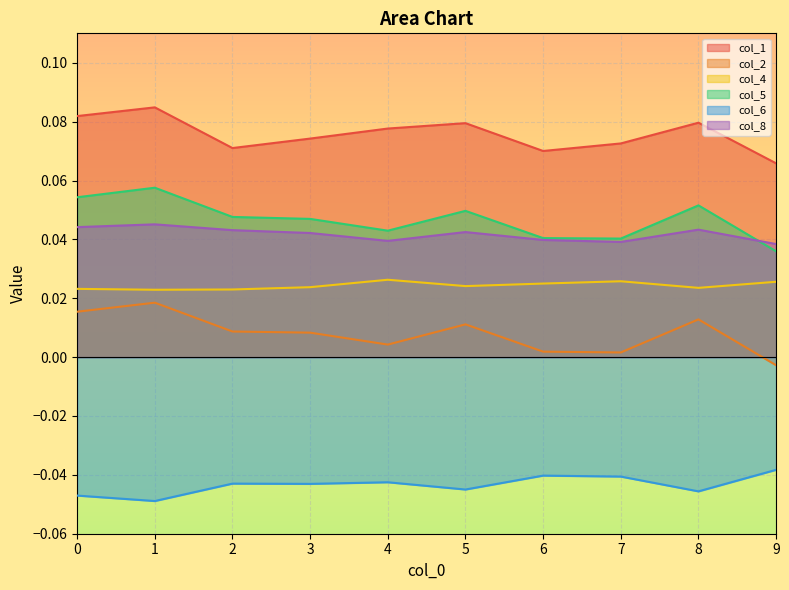

Reading left to right, extract all data points from this chart.

col_1: 0=0.1	1=0.1	2=0.1	3=0.1	4=0.1	5=0.1	6=0.1	7=0.1	8=0.1	9=0.1
col_2: 0=0.0	1=0.0	2=0.0	3=0.0	4=0.0	5=0.0	6=0.0	7=0.0	8=0.0	9=-0.0
col_4: 0=0.0	1=0.0	2=0.0	3=0.0	4=0.0	5=0.0	6=0.0	7=0.0	8=0.0	9=0.0
col_5: 0=0.1	1=0.1	2=0.0	3=0.0	4=0.0	5=0.0	6=0.0	7=0.0	8=0.1	9=0.0
col_6: 0=-0.0	1=-0.0	2=-0.0	3=-0.0	4=-0.0	5=-0.0	6=-0.0	7=-0.0	8=-0.0	9=-0.0
col_8: 0=0.0	1=0.0	2=0.0	3=0.0	4=0.0	5=0.0	6=0.0	7=0.0	8=0.0	9=0.0